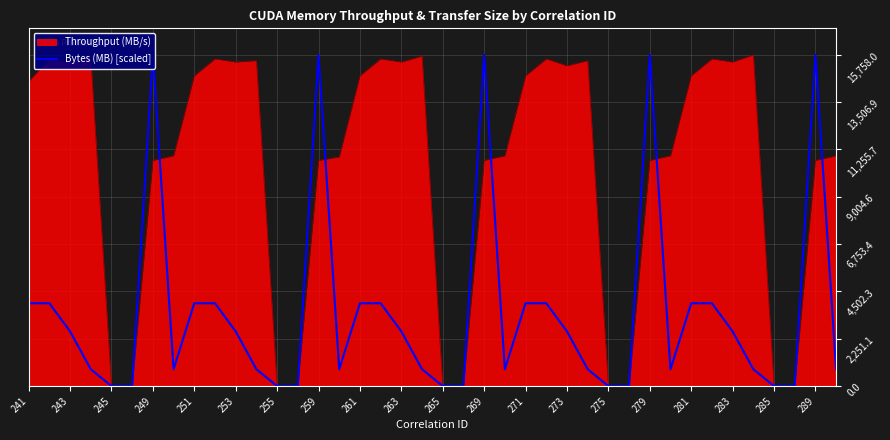

How many values are above zero?

30